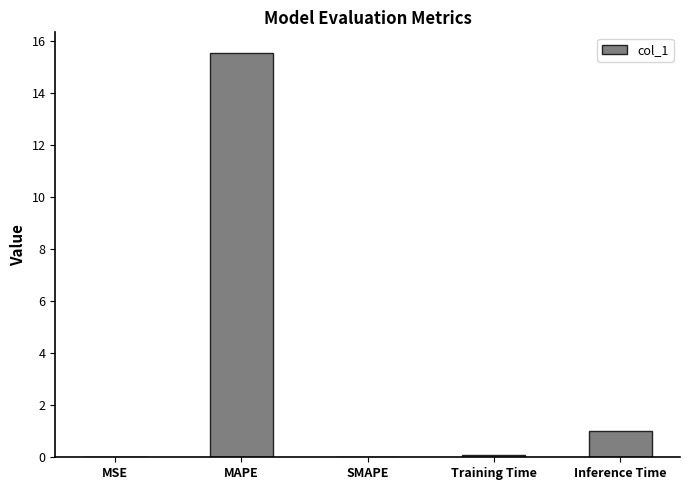

What value does the data have at Inference Time?

1.0